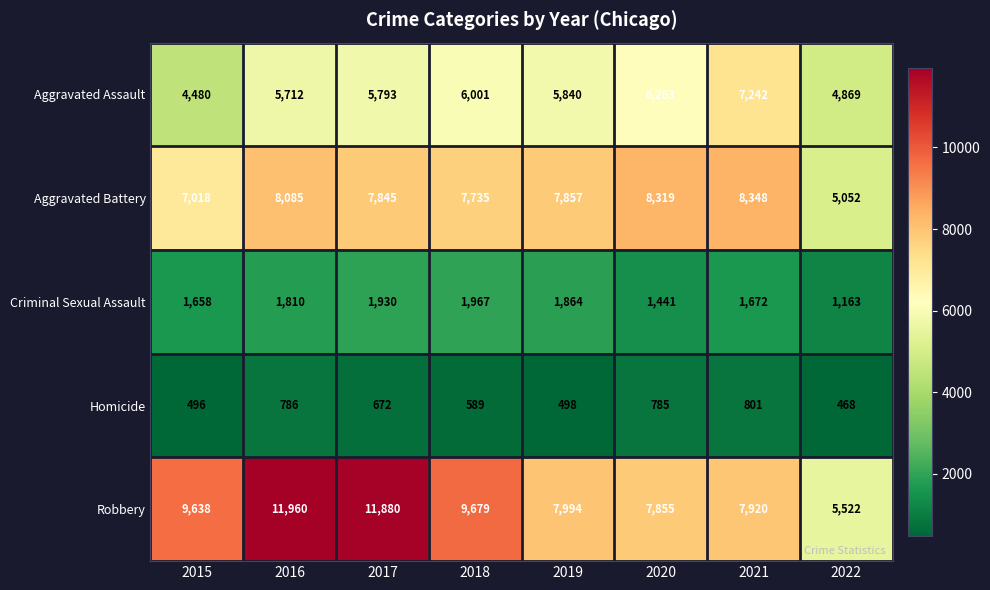

What is the average value of the Robbery series?

9056